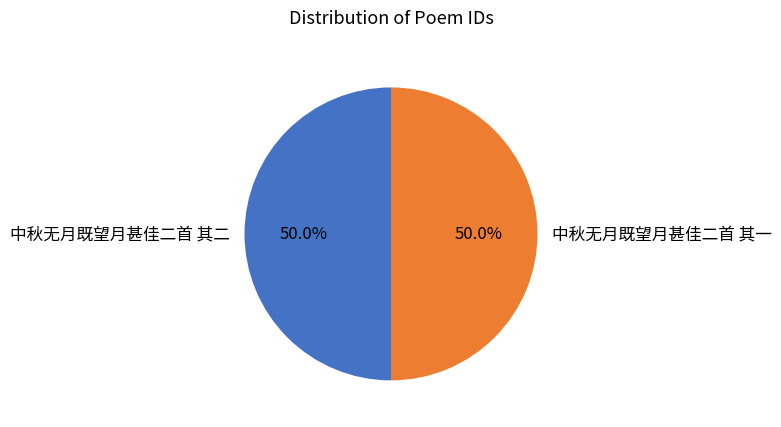

Approximately how many times larger is the value at 中秋无月既望月甚佳二首 其二 compared to 中秋无月既望月甚佳二首 其一?

1.0